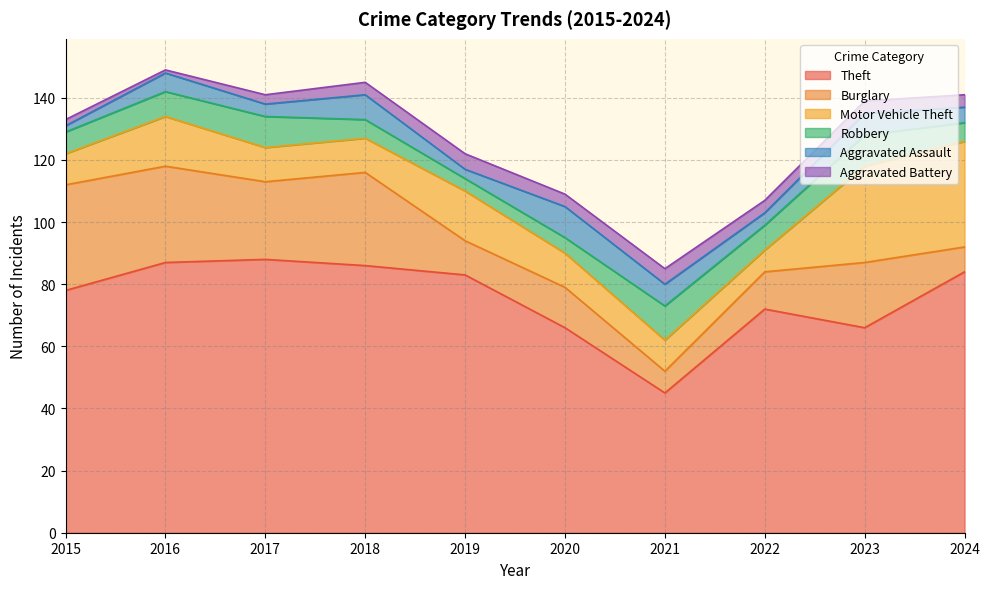

What are all the series names shown in the legend?

Theft, Burglary, Motor Vehicle Theft, Robbery, Aggravated Assault, Aggravated Battery